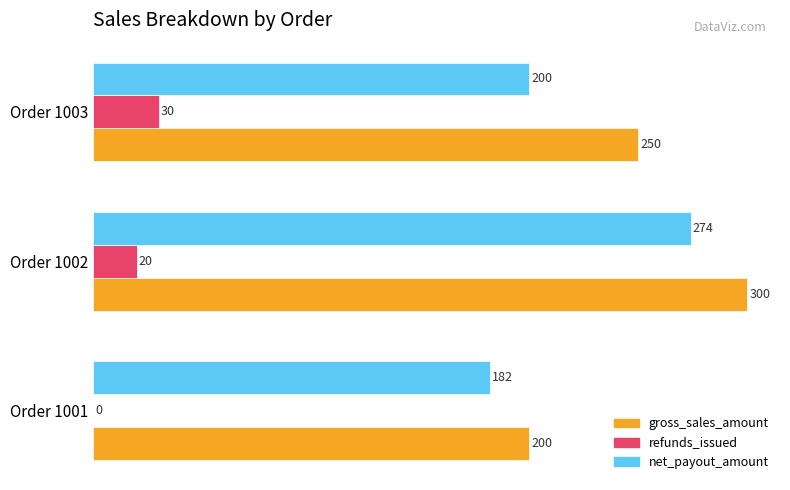

How many net_payout_amount values are between 182 and 274?

3